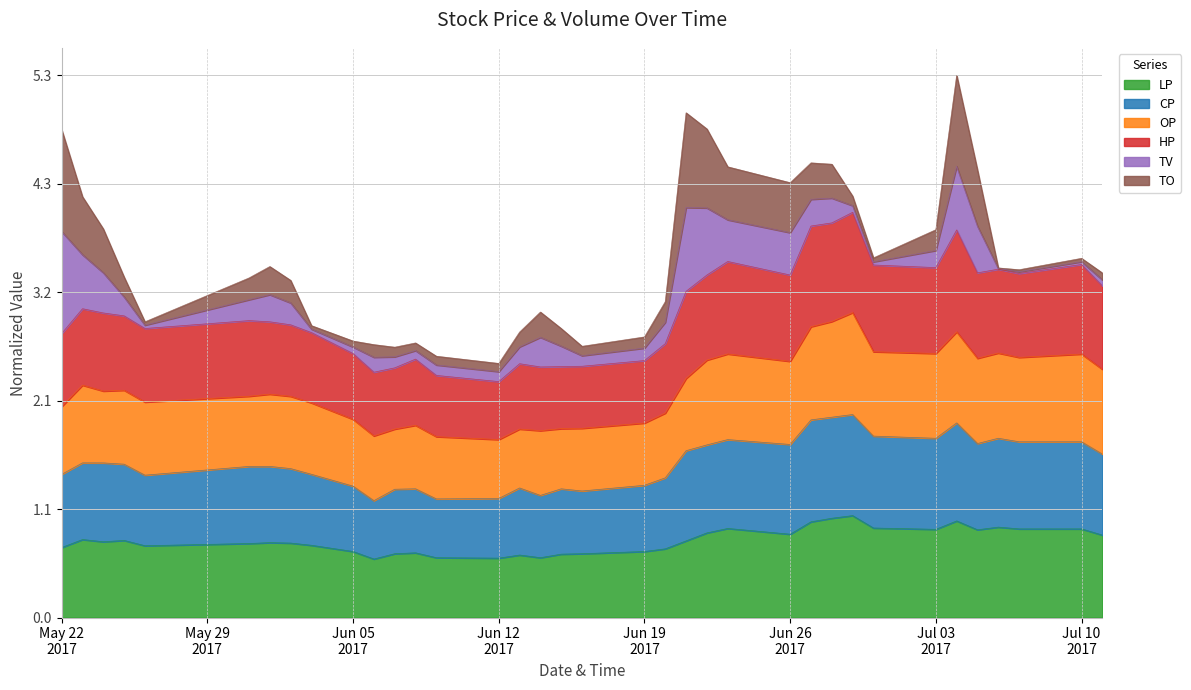

Where is the first local minimum for HP?

2017-05-26